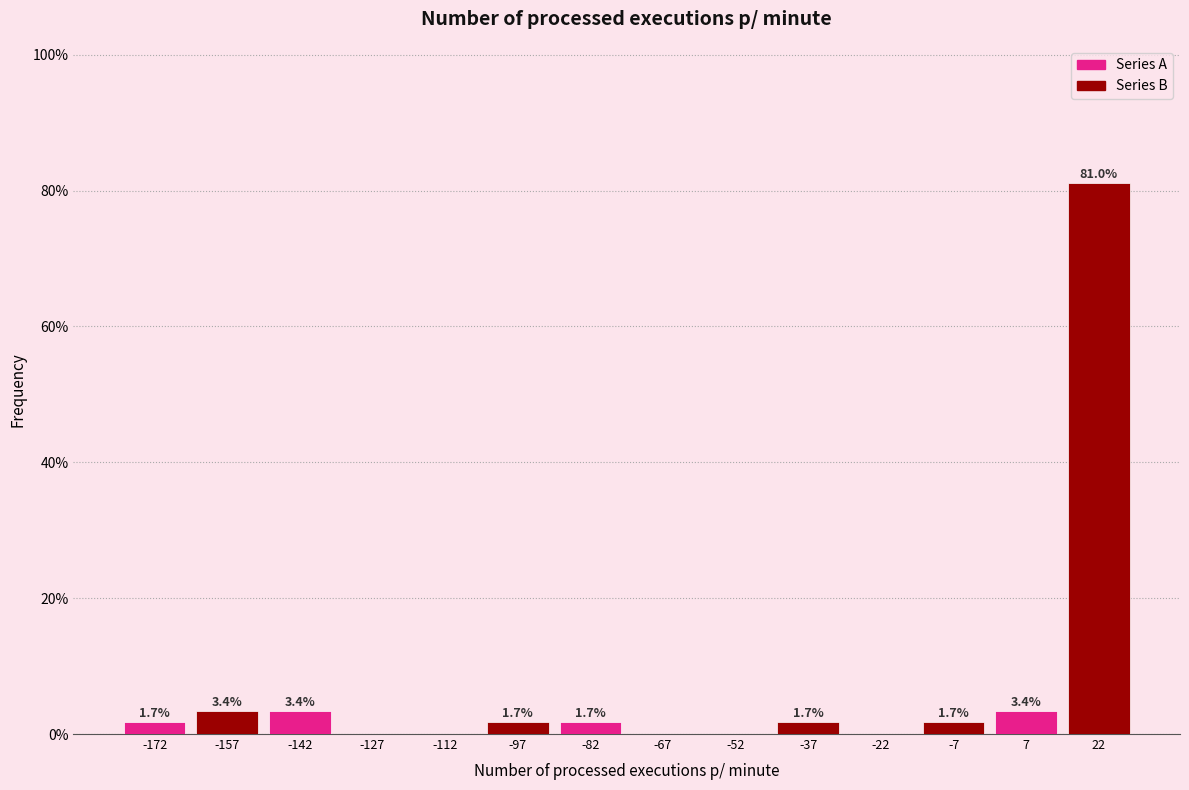

Over which range of the x-axis is the bar tallest?

15 to 30